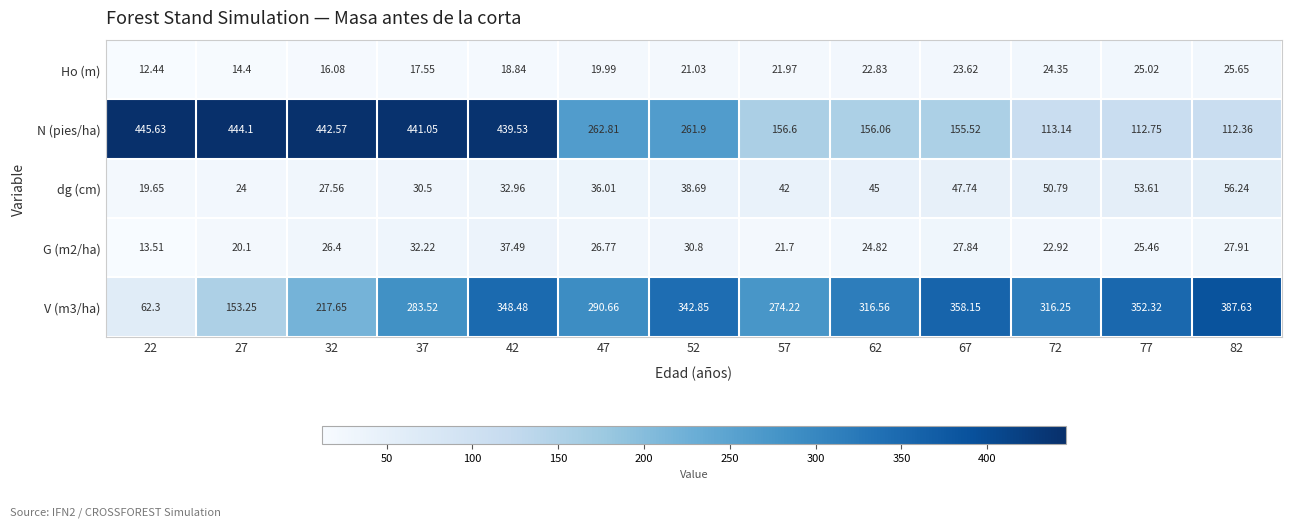

Which series has the widest spread of values?

N (pies/ha)